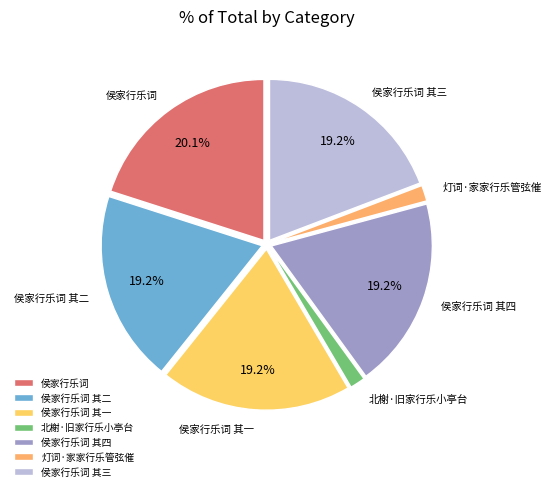

Count the number of slices in the pie.

7